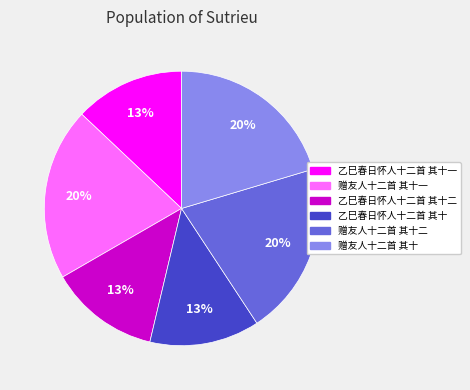

Does any single category account for the majority?

No